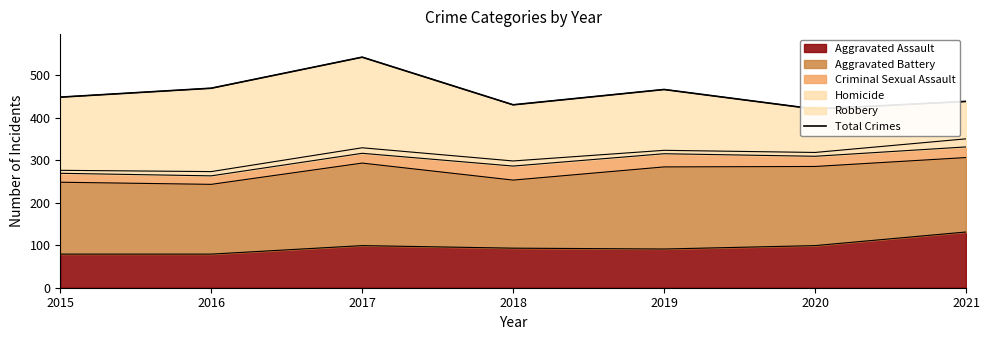

Reading left to right, transcribe all the data shown in this chart.

2015=448	2016=469	2017=542	2018=430	2019=466	2020=420	2021=438